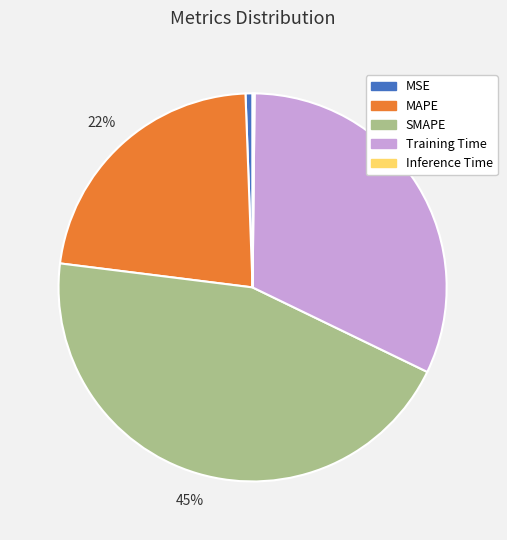

Which slice is the largest?

SMAPE